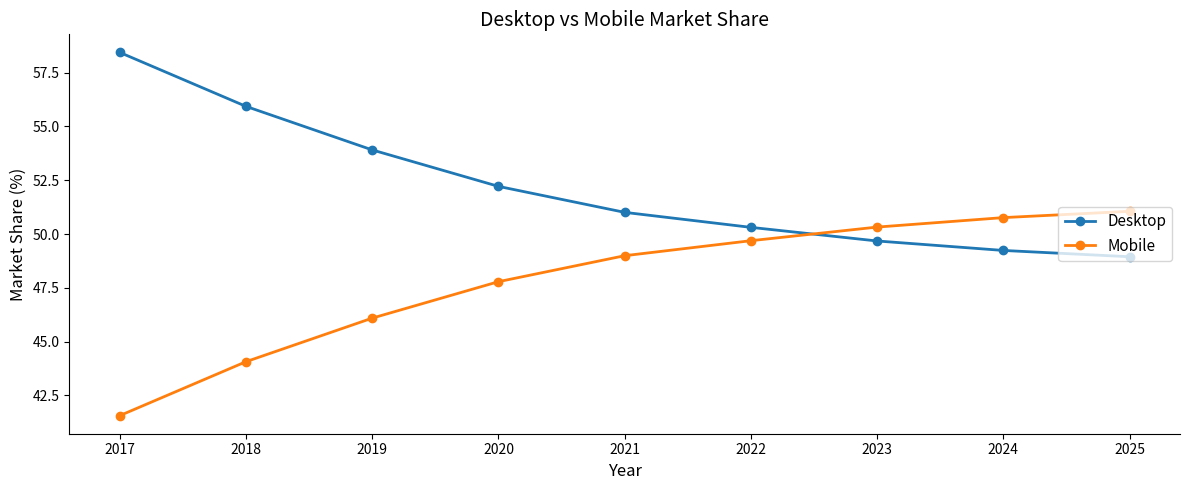

What is the difference between the highest and lowest values at 2019?

7.8